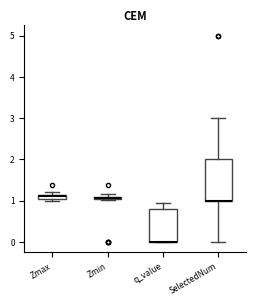

Which box is the tallest, from its lower edge to its upper edge?

SelectedNum